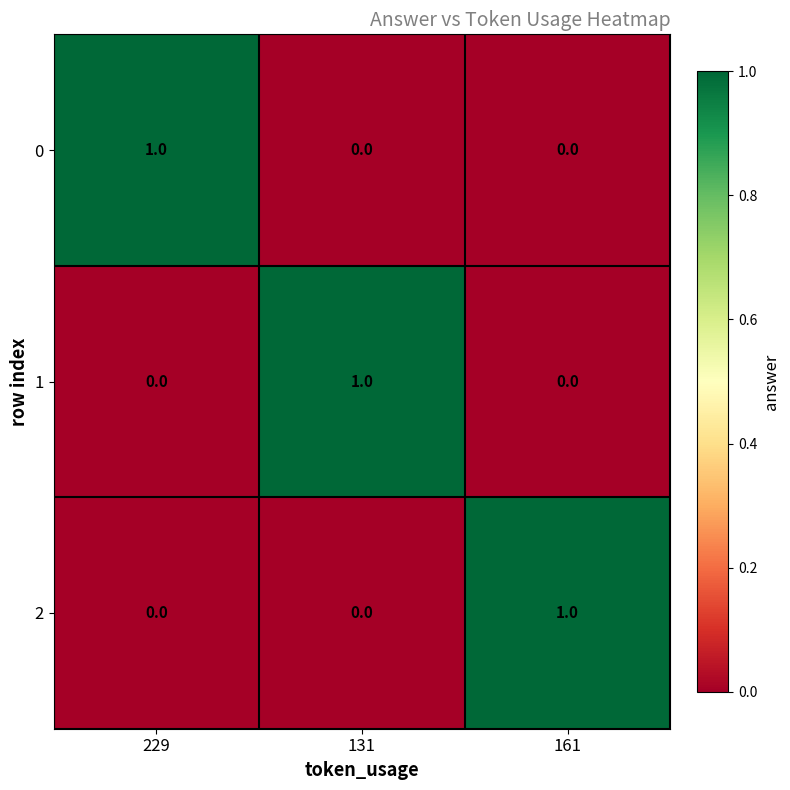

What is the greatest value displayed?

1